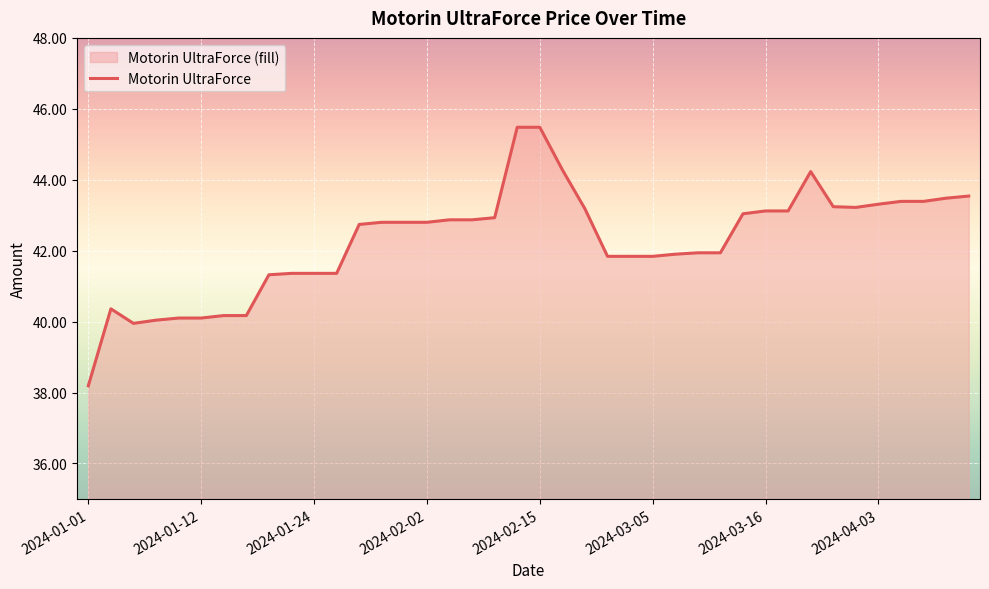

What is the minimum value shown in the chart?

38.2